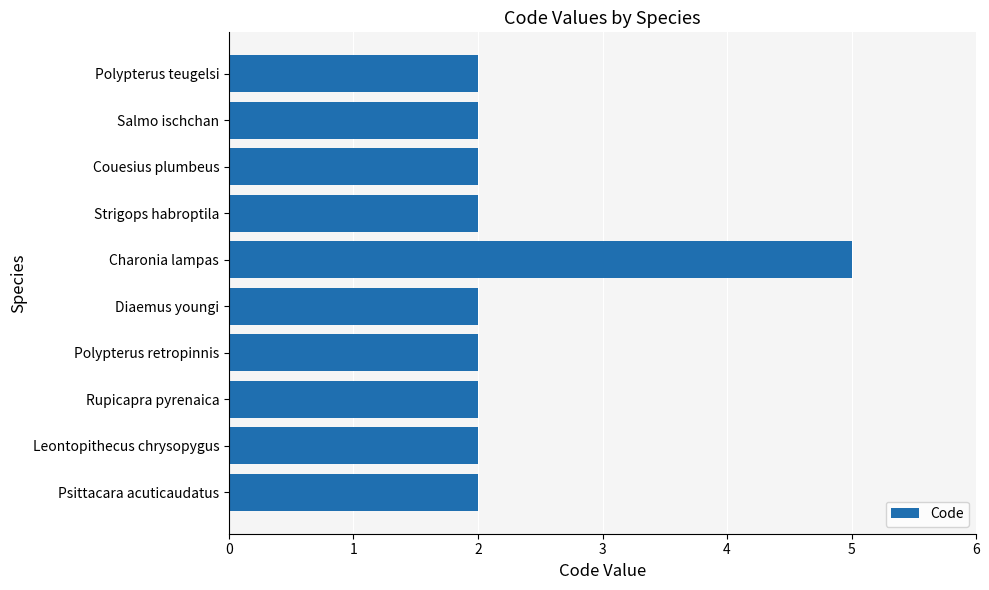

The chart shows a value of 3 at Polypterus retropinnis. True or false?

False